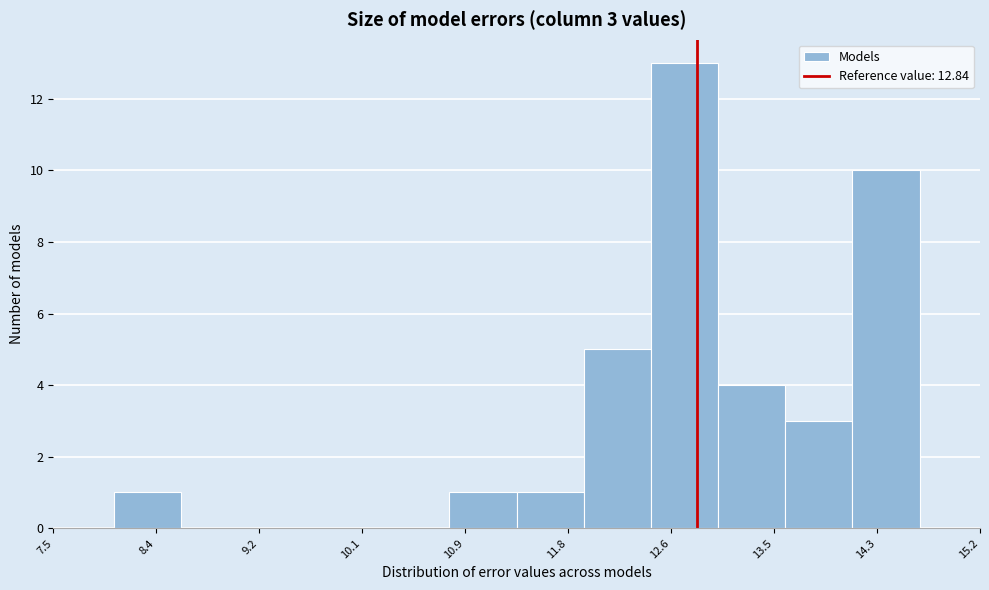

Over which range of the x-axis is the bar tallest?

12.5 to 13.0